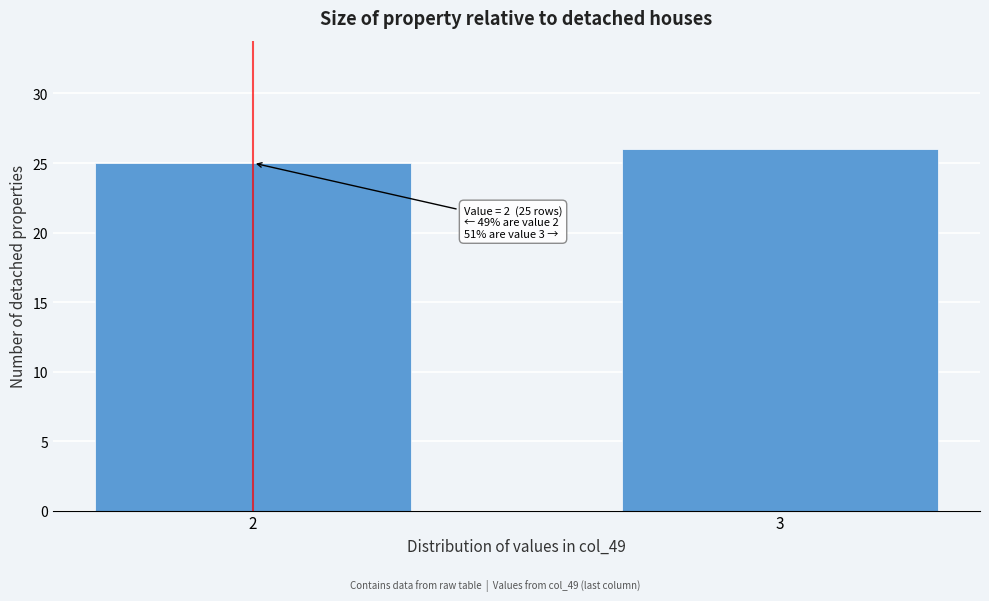

Reading left to right, list all the values displayed in this chart.

2=25	3=26